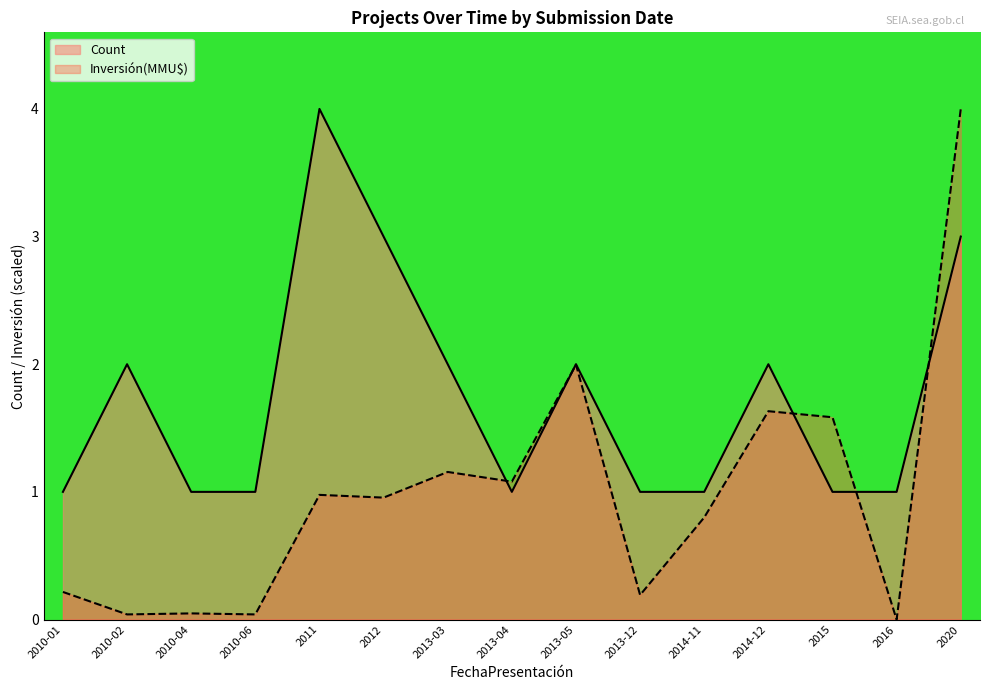

Reading left to right, list all the values displayed in this chart.

Count: 2010-01=1.0	2010-02=2.0	2010-04=1.0	2010-06=1.0	2011=4.0	2012=3.0	2013-03=2.0	2013-04=1.0	2013-05=2.0	2013-12=1.0	2014-11=1.0	2014-12=2.0	2015=1.0	2016=1.0	2020=3.0
Inversión(MMU$): 2010-01=0.2	2010-02=0.0	2010-04=0.0	2010-06=0.0	2011=1.0	2012=1.0	2013-03=1.2	2013-04=1.1	2013-05=2.0	2013-12=0.2	2014-11=0.8	2014-12=1.6	2015=1.6	2016=0.0	2020=4.0